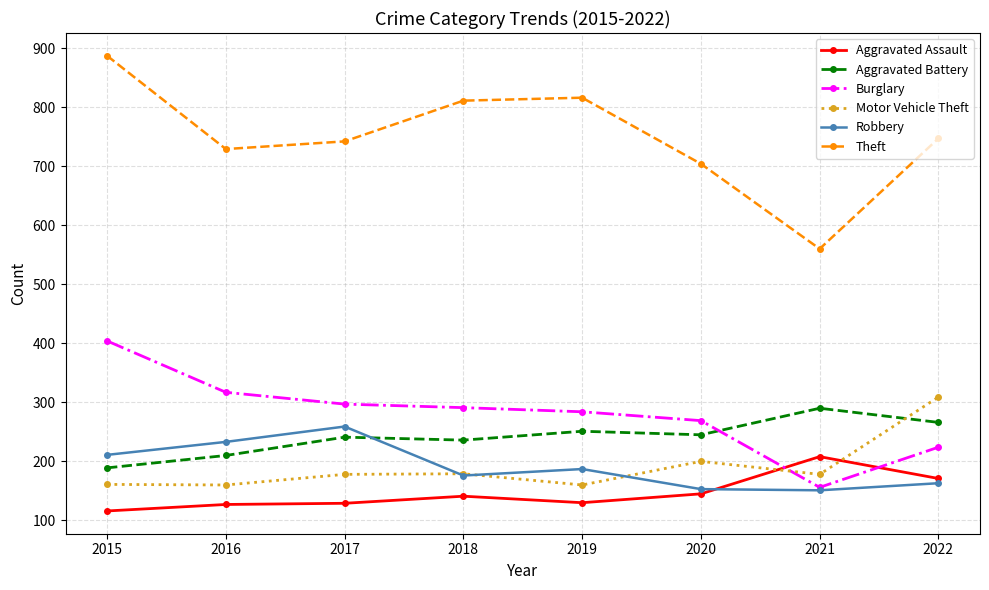

In Burglary, how many points are lower than both neighbors (excluding endpoints)?

1